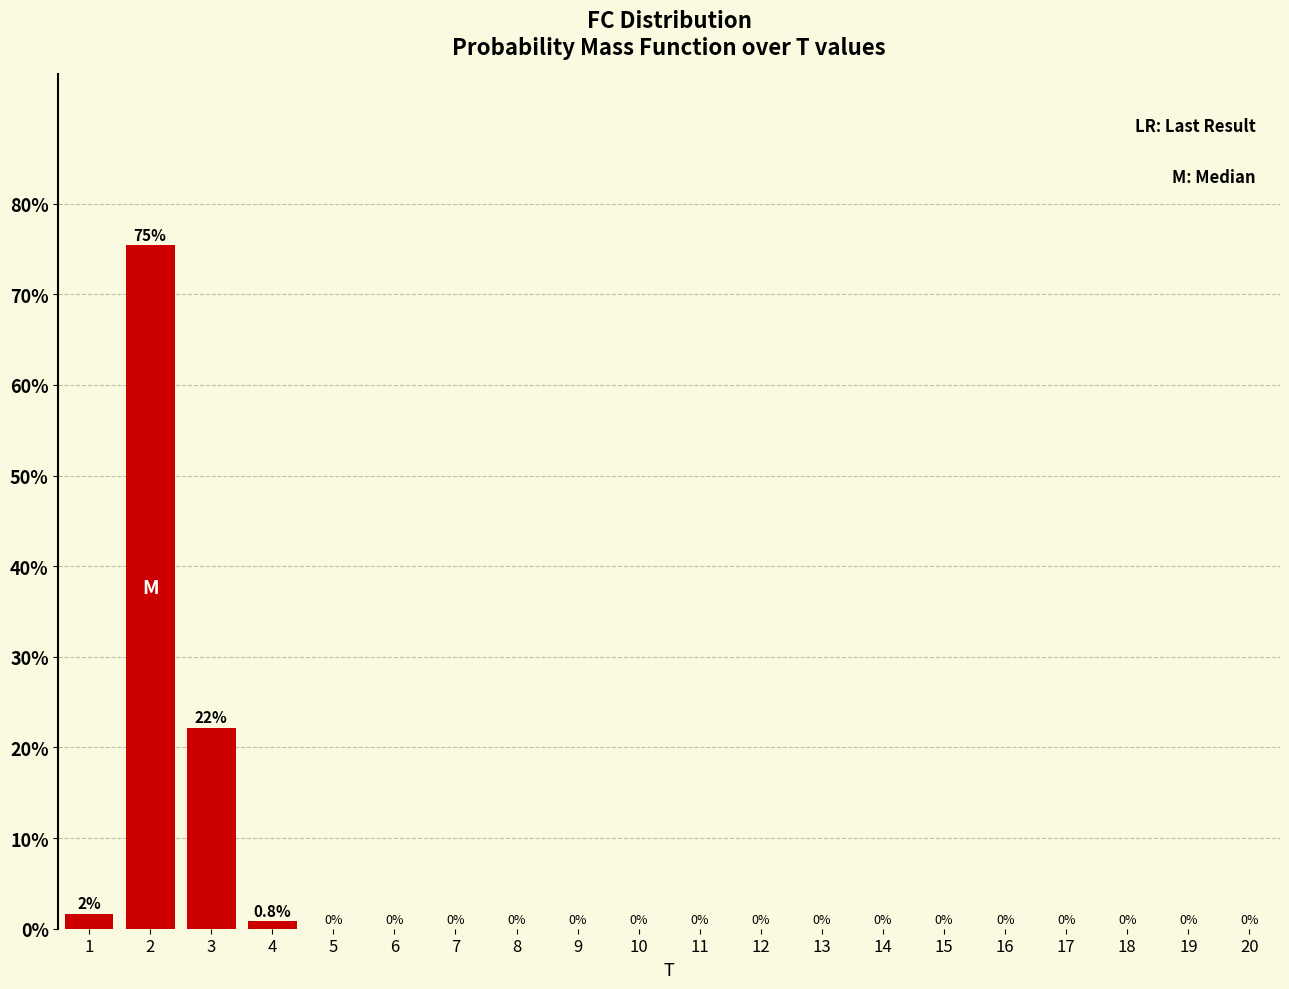

What is the greatest value displayed?

75.4